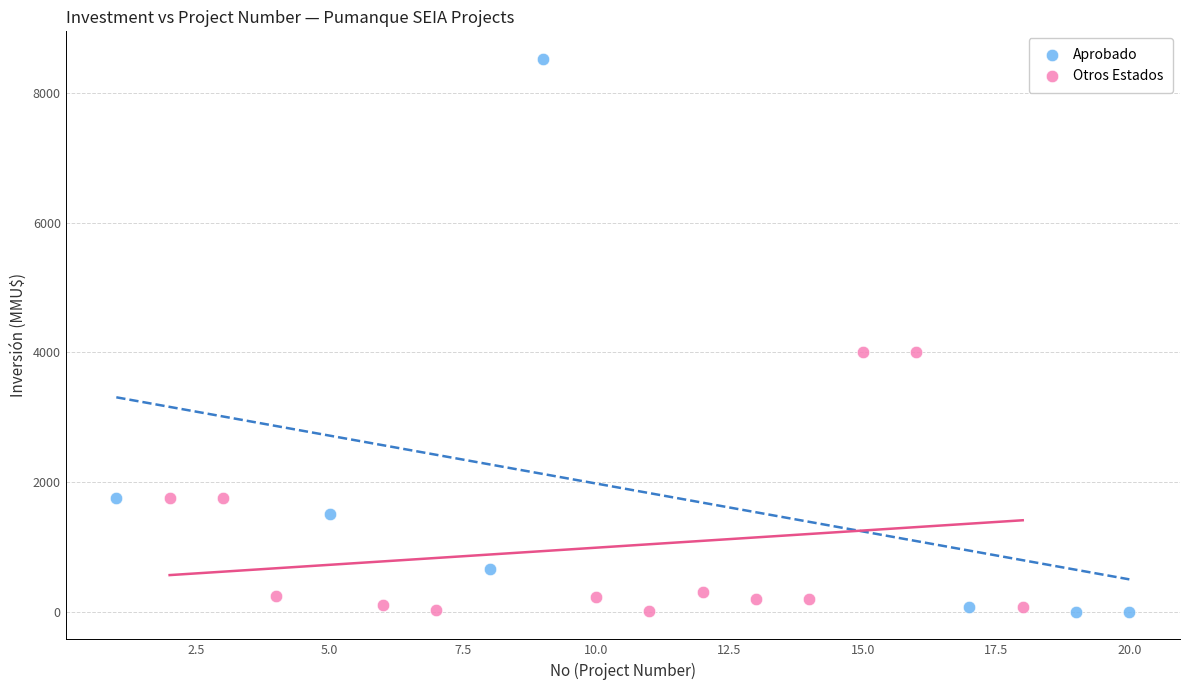

Which series has the widest spread of Y values?

Aprobado